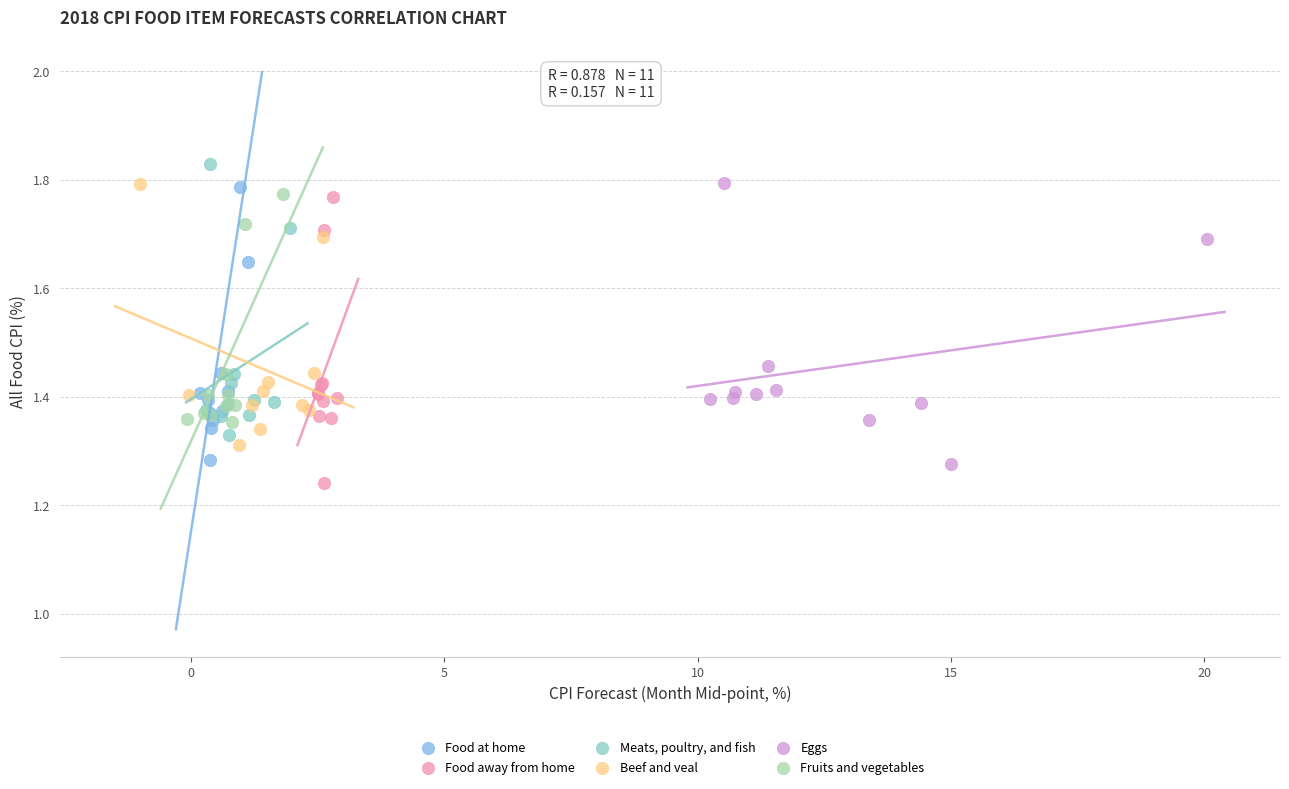

What are all the series names shown in the legend?

Food at home, Food away from home, Meats, poultry, and fish, Beef and veal, Eggs, Fruits and vegetables